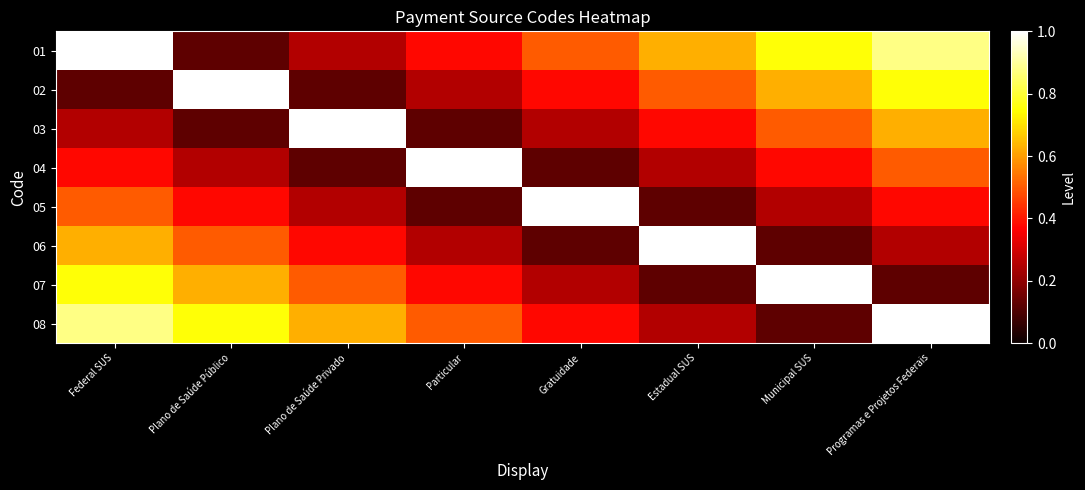

Reading left to right, list all the values displayed in this chart.

01: Federal SUS=1.0	Plano de Saúde Público=0.1	Plano de Saúde Privado=0.2	Particular=0.4	Gratuidade=0.5	Estadual SUS=0.6	Municipal SUS=0.8	Programas e Projetos Federais=0.9
02: Federal SUS=0.1	Plano de Saúde Público=1.0	Plano de Saúde Privado=0.1	Particular=0.2	Gratuidade=0.4	Estadual SUS=0.5	Municipal SUS=0.6	Programas e Projetos Federais=0.8
03: Federal SUS=0.2	Plano de Saúde Público=0.1	Plano de Saúde Privado=1.0	Particular=0.1	Gratuidade=0.2	Estadual SUS=0.4	Municipal SUS=0.5	Programas e Projetos Federais=0.6
04: Federal SUS=0.4	Plano de Saúde Público=0.2	Plano de Saúde Privado=0.1	Particular=1.0	Gratuidade=0.1	Estadual SUS=0.2	Municipal SUS=0.4	Programas e Projetos Federais=0.5
05: Federal SUS=0.5	Plano de Saúde Público=0.4	Plano de Saúde Privado=0.2	Particular=0.1	Gratuidade=1.0	Estadual SUS=0.1	Municipal SUS=0.2	Programas e Projetos Federais=0.4
06: Federal SUS=0.6	Plano de Saúde Público=0.5	Plano de Saúde Privado=0.4	Particular=0.2	Gratuidade=0.1	Estadual SUS=1.0	Municipal SUS=0.1	Programas e Projetos Federais=0.2
07: Federal SUS=0.8	Plano de Saúde Público=0.6	Plano de Saúde Privado=0.5	Particular=0.4	Gratuidade=0.2	Estadual SUS=0.1	Municipal SUS=1.0	Programas e Projetos Federais=0.1
08: Federal SUS=0.9	Plano de Saúde Público=0.8	Plano de Saúde Privado=0.6	Particular=0.5	Gratuidade=0.4	Estadual SUS=0.2	Municipal SUS=0.1	Programas e Projetos Federais=1.0